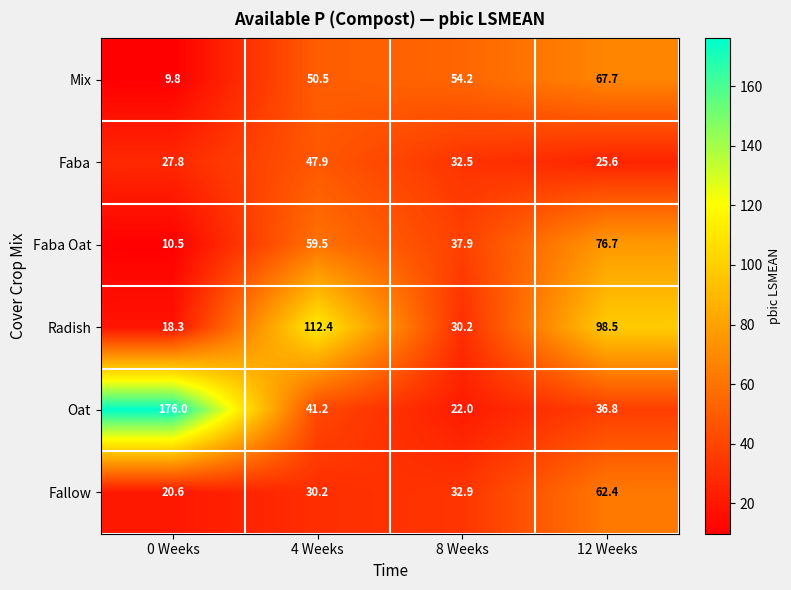

How many series are shown in this chart?

6